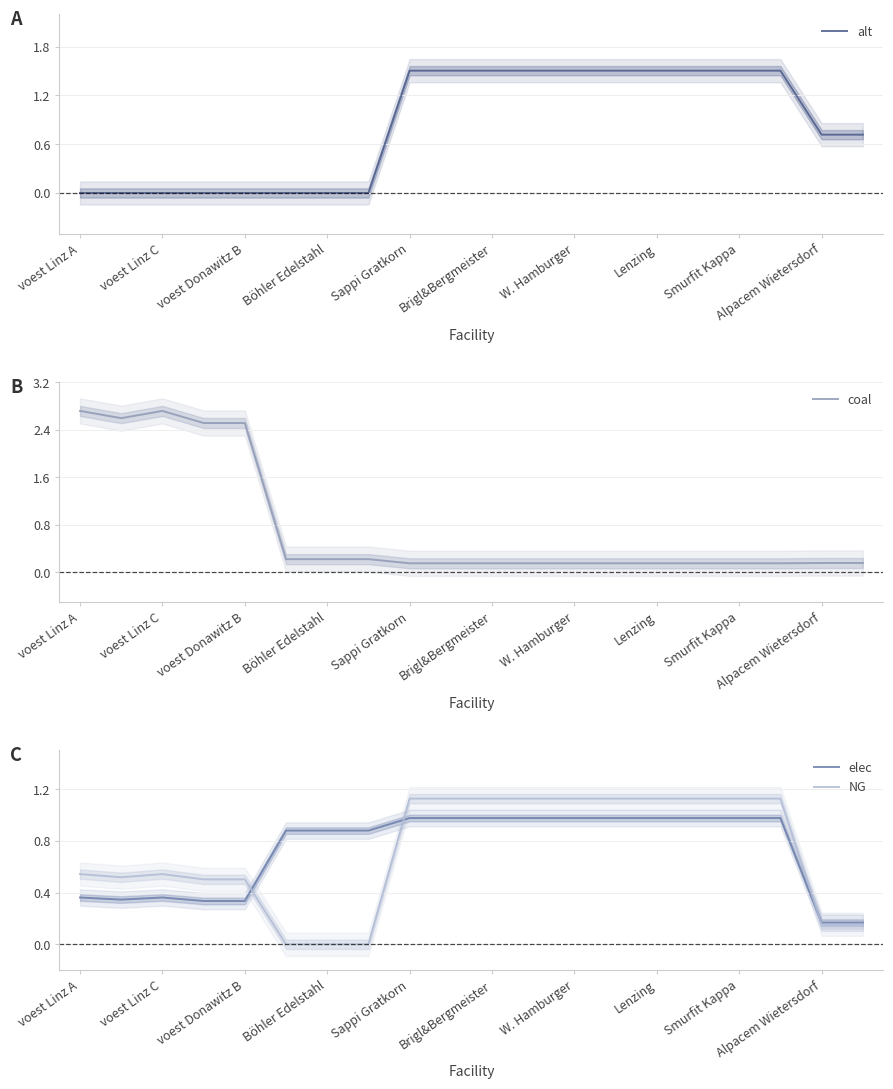

Reading left to right, extract all data points from this chart.

alt: 0.0	0.0	0.0	0.0	0.0	0.0	0.0	0.0	1.5	1.5	1.5	1.5	1.5	1.5	1.5	1.5	1.5	1.5	0.7	0.7
coal: 2.7	2.6	2.7	2.5	2.5	0.2	0.2	0.2	0.2	0.2	0.2	0.2	0.2	0.2	0.2	0.2	0.2	0.2	0.2	0.2
elec: 0.4	0.3	0.4	0.3	0.3	0.9	0.9	0.9	1.0	1.0	1.0	1.0	1.0	1.0	1.0	1.0	1.0	1.0	0.2	0.2
NG: 0.5	0.5	0.5	0.5	0.5	0.0	0.0	0.0	1.1	1.1	1.1	1.1	1.1	1.1	1.1	1.1	1.1	1.1	0.2	0.2